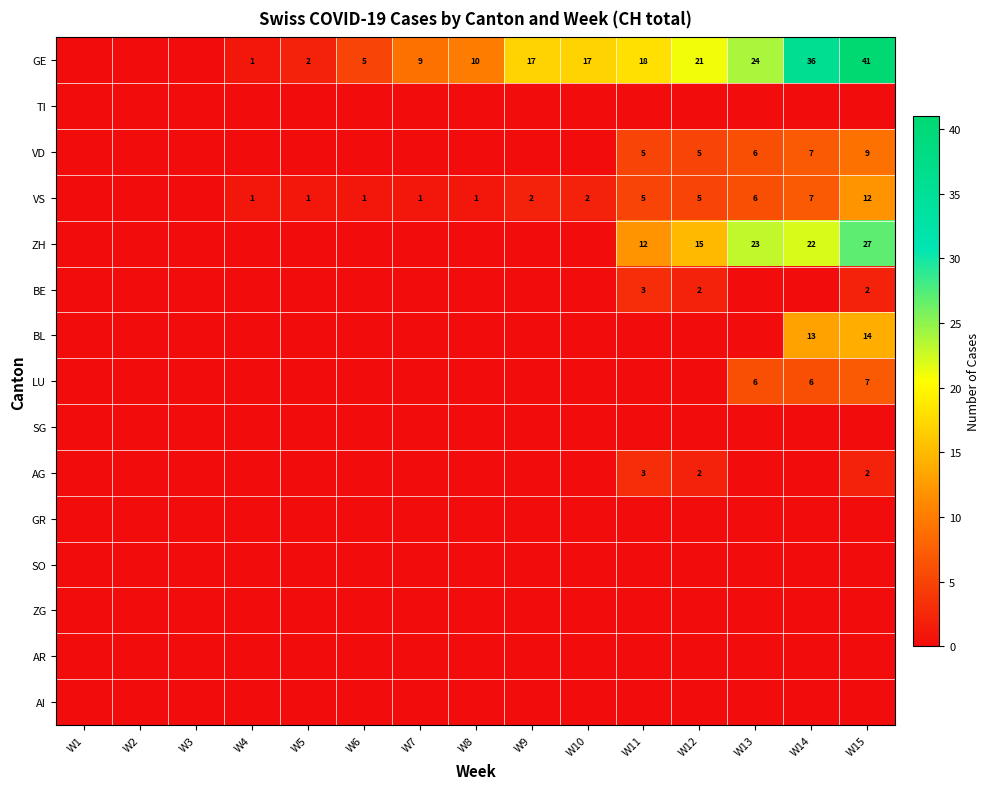

Is it true that ZH equals 15 at W12?

True